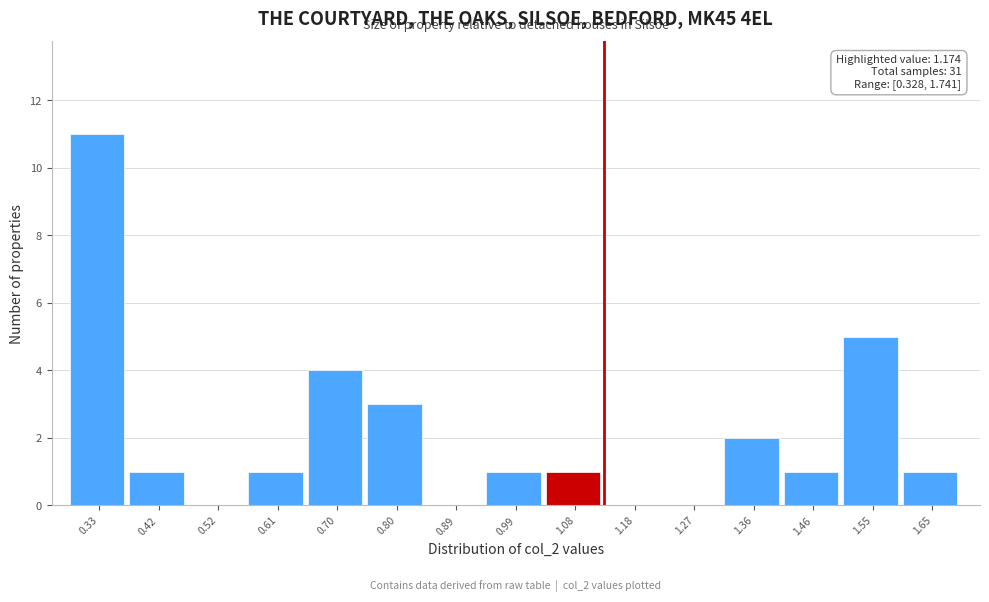

Reading left to right, transcribe all the data shown in this chart.

0.33=11	0.42=1	0.52=0	0.61=1	0.70=4	0.80=3	0.89=0	0.99=1	1.08=1	1.18=0	1.27=0	1.36=2	1.46=1	1.55=5	1.65=1